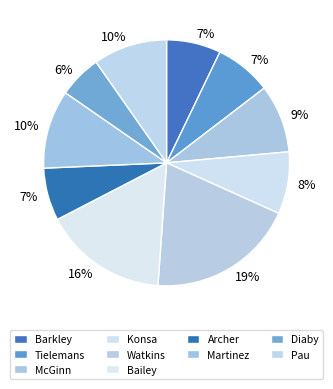

To the nearest percent, what is the difference between the Barkley and McGinn slice percentages?

2%